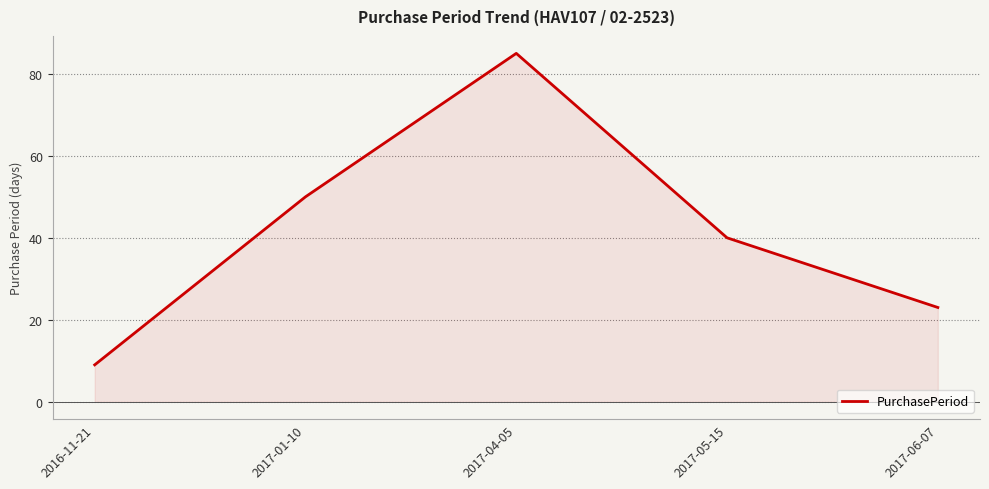

What is the minimum value shown in the chart?

9